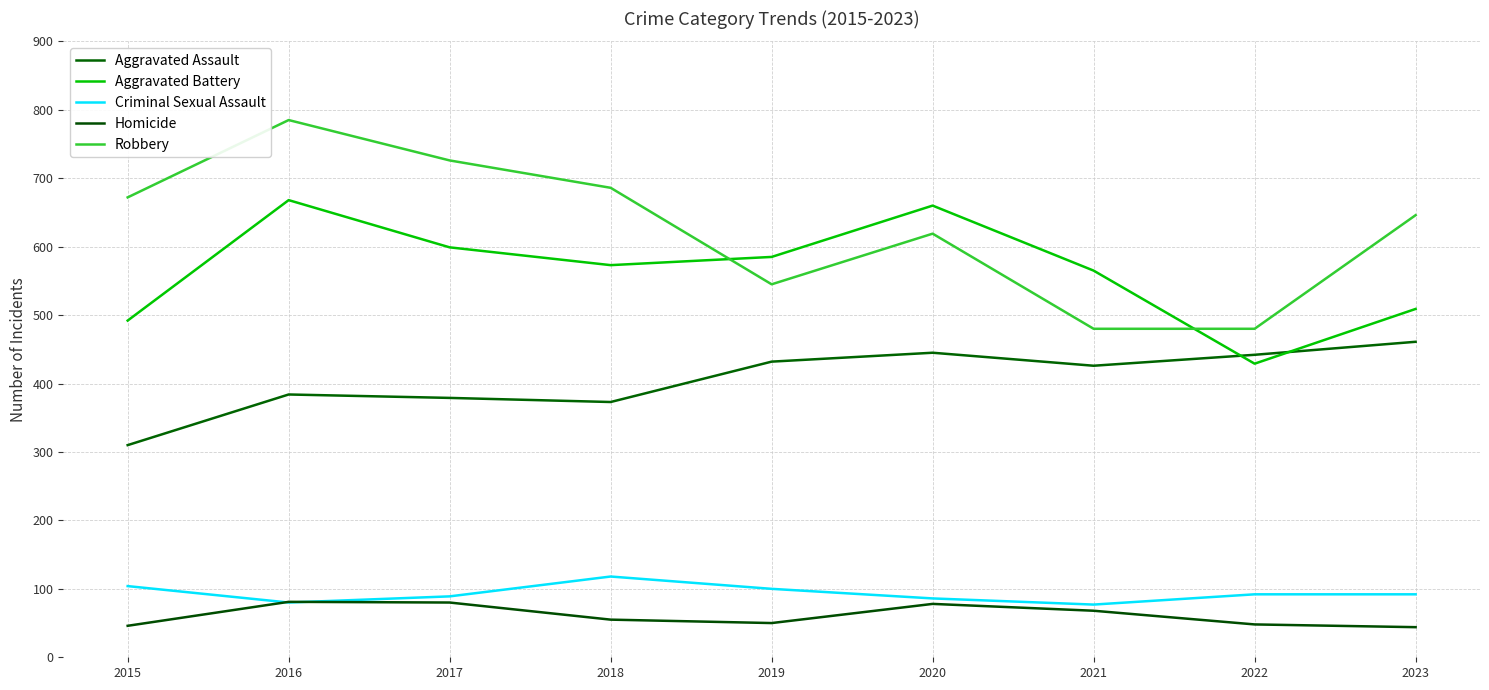

Is the value of Criminal Sexual Assault at 2016 greater than the value of Homicide at 2021?

Yes